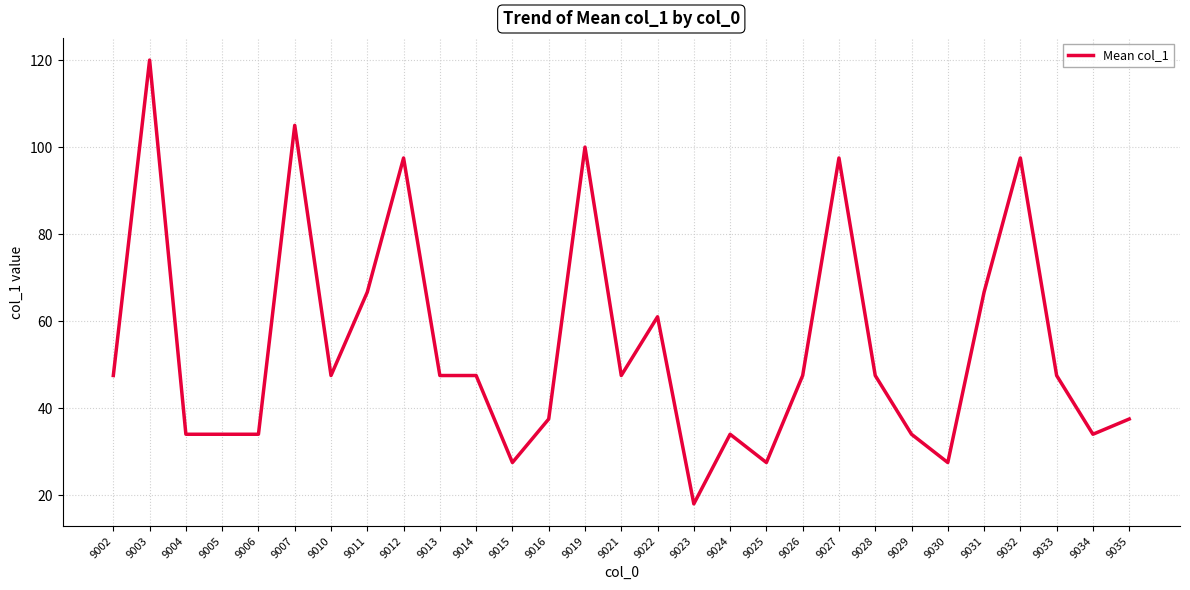

Reading left to right, transcribe all the data shown in this chart.

9002=47.5	9003=120.0	9004=34.0	9005=34.0	9006=34.0	9007=105.0	9010=47.5	9011=66.7	9012=97.5	9013=47.5	9014=47.5	9015=27.5	9016=37.5	9019=100.0	9021=47.5	9022=61.0	9023=18.0	9024=34.0	9025=27.5	9026=47.5	9027=97.5	9028=47.5	9029=34.0	9030=27.5	9031=66.7	9032=97.5	9033=47.5	9034=34.0	9035=37.5